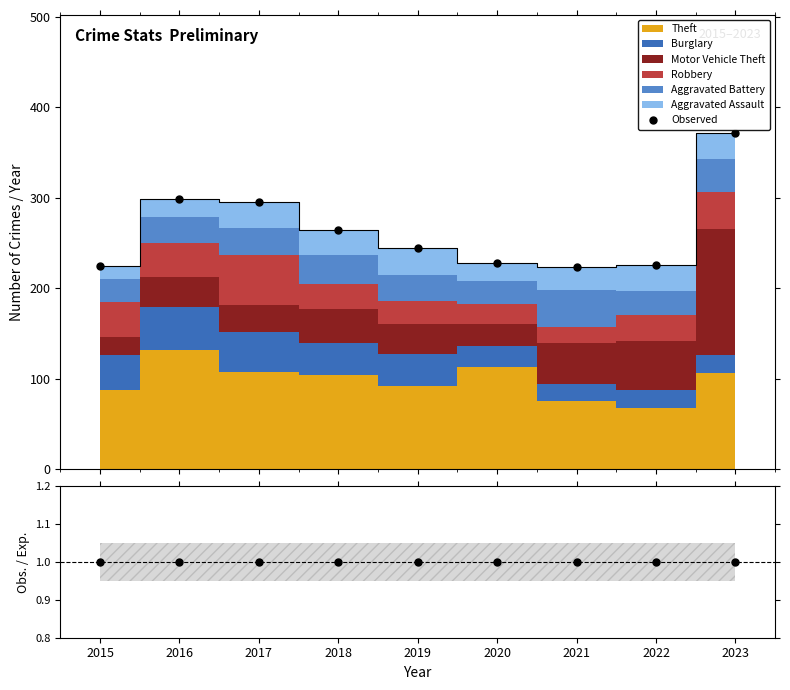

Read the Obs. / Exp. value at 2015.

1